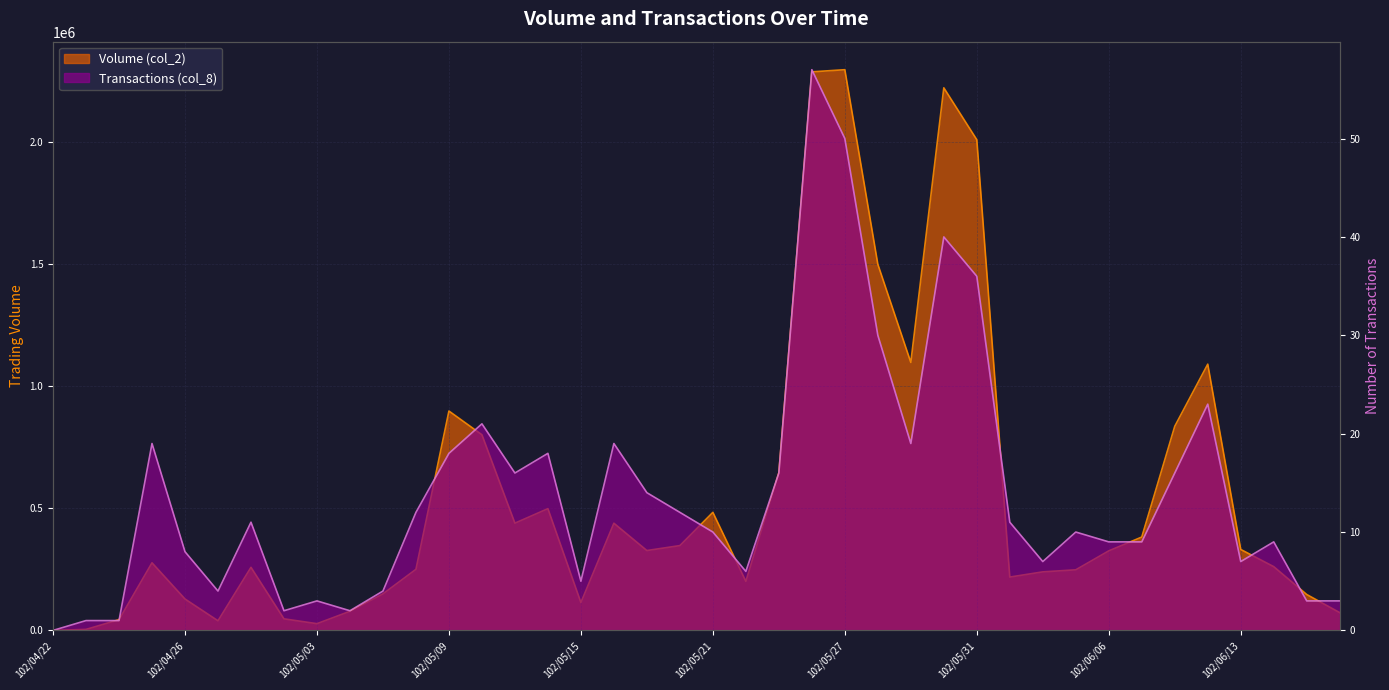

List the series in order of their peak value, lowest first.

Transactions (col_8), Volume (col_2)